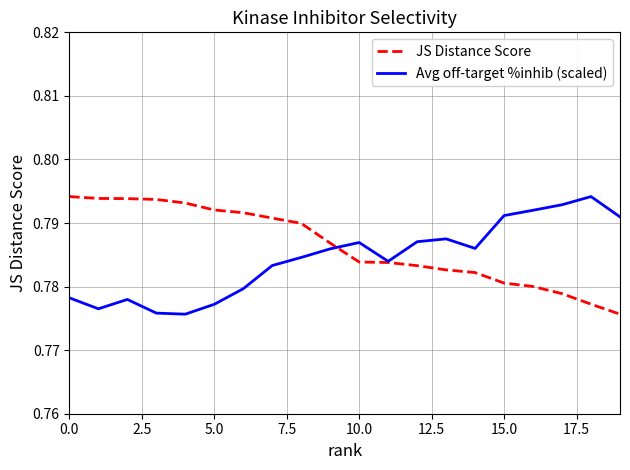

What is the sum of all JS Distance Score values?

15.7